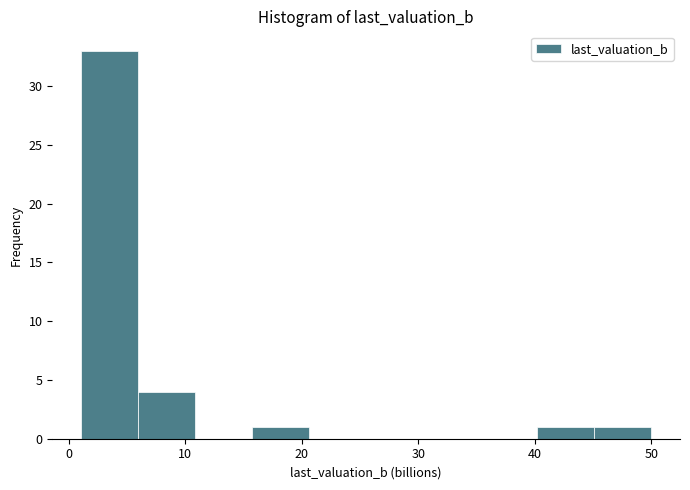

What is the height of the bar covering 45 to 50 on the x-axis? Neither the bar edges nor the heights are printed on the chart, so give them approximately, as read against the axes.

1